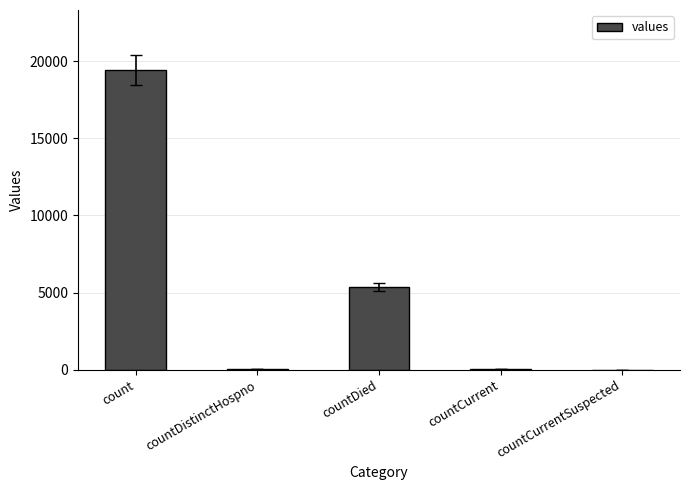

True or false: the data shows 5357 at countDied.

True